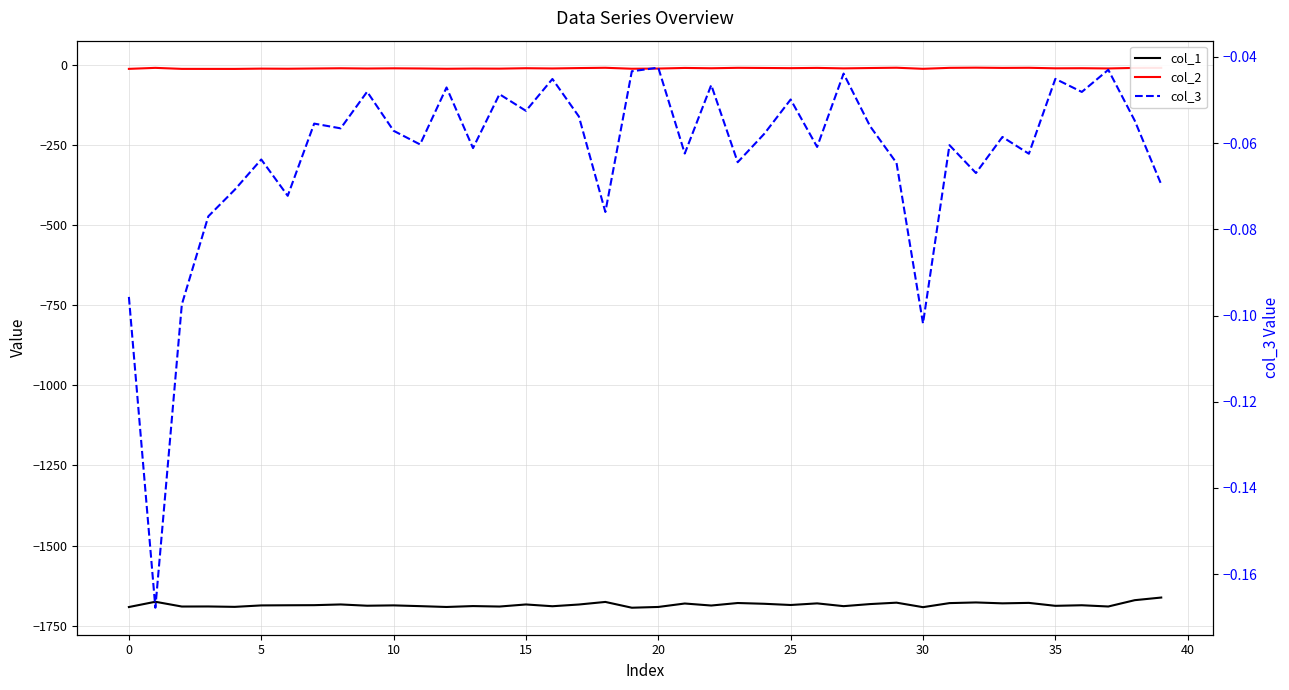

Reading left to right, list all the values displayed in this chart.

col_1: -1692.0	-1675.6	-1690.5	-1690.3	-1691.5	-1687.0	-1686.5	-1686.2	-1684.0	-1687.9	-1686.9	-1689.2	-1691.8	-1689.0	-1690.5	-1684.0	-1689.5	-1684.1	-1676.1	-1694.2	-1691.8	-1681.0	-1687.3	-1679.5	-1681.9	-1685.7	-1680.6	-1689.3	-1682.8	-1678.4	-1692.4	-1679.8	-1677.7	-1680.5	-1679.1	-1688.2	-1686.5	-1690.4	-1670.6	-1662.4
col_2: -11.5	-8.4	-11.5	-11.6	-11.6	-10.7	-11.1	-10.3	-9.6	-10.4	-9.8	-10.3	-11.1	-10.5	-10.8	-9.5	-10.2	-9.0	-8.1	-11.1	-10.5	-8.6	-9.6	-8.2	-8.7	-9.3	-8.5	-10.0	-8.9	-7.9	-11.3	-8.3	-7.7	-8.5	-8.1	-9.8	-9.4	-10.2	-8.5	-8.3
col_3: -0.1	-0.2	-0.1	-0.1	-0.1	-0.1	-0.1	-0.1	-0.1	-0.0	-0.1	-0.1	-0.0	-0.1	-0.0	-0.1	-0.0	-0.1	-0.1	-0.0	-0.0	-0.1	-0.0	-0.1	-0.1	-0.0	-0.1	-0.0	-0.1	-0.1	-0.1	-0.1	-0.1	-0.1	-0.1	-0.0	-0.0	-0.0	-0.1	-0.1